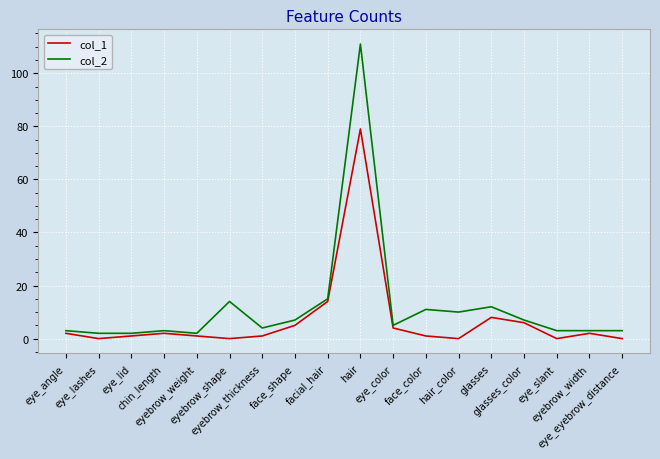

How many lines are shown in the chart?

2